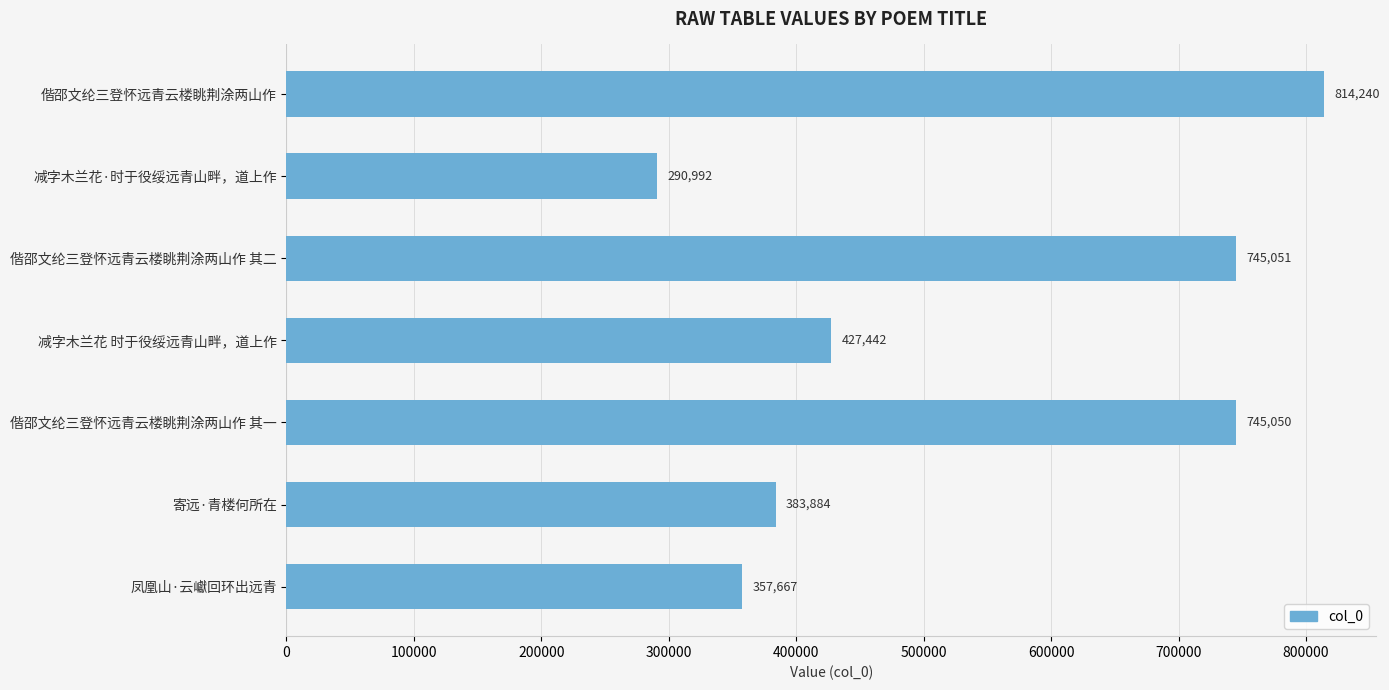

Count the number of categories in the chart.

7